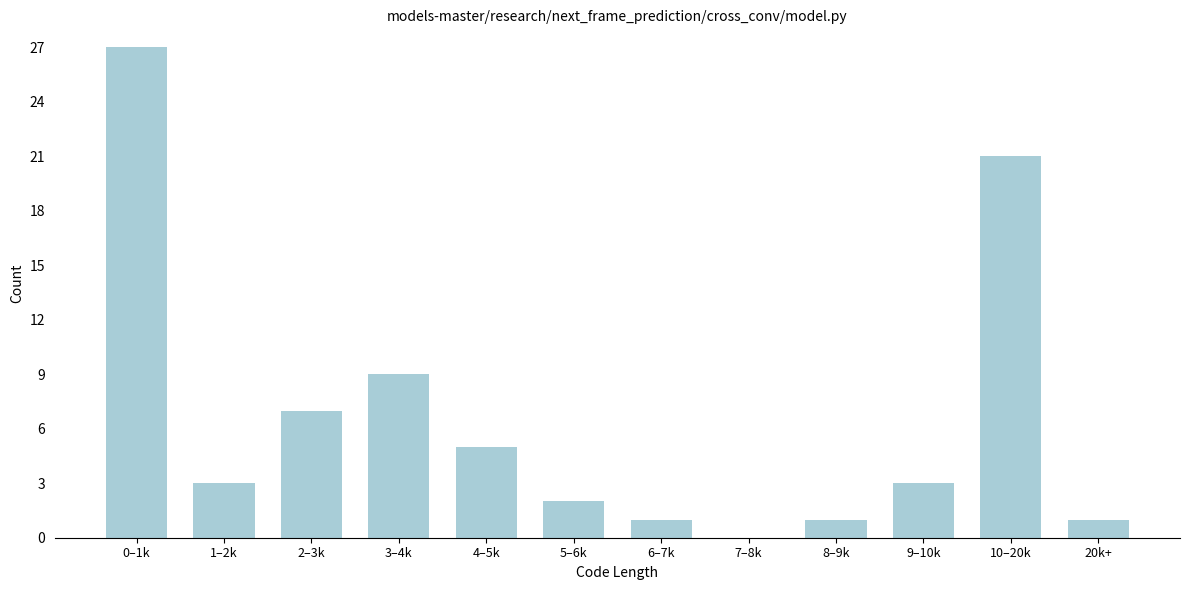

Reading left to right, extract all data points from this chart.

0–1k=27	1–2k=3	2–3k=7	3–4k=9	4–5k=5	5–6k=2	6–7k=1	7–8k=0	8–9k=1	9–10k=3	10–20k=21	20k+=1